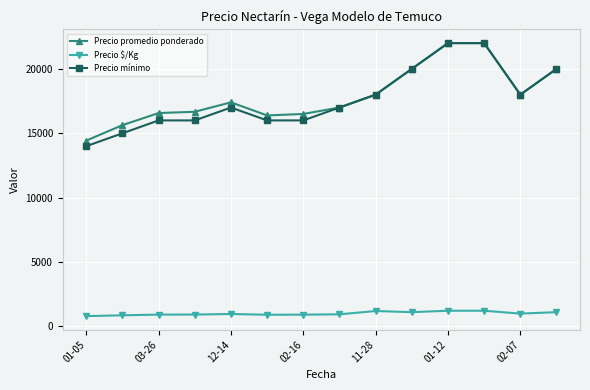

True or false: Precio $/Kg has more than 1 points higher than both neighbors.

True